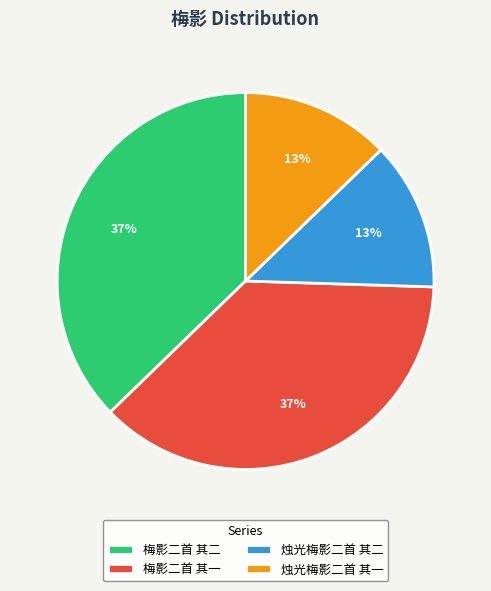

Approximately how many times larger is the value at 烛光梅影二首 其二 compared to 烛光梅影二首 其一?

1.0